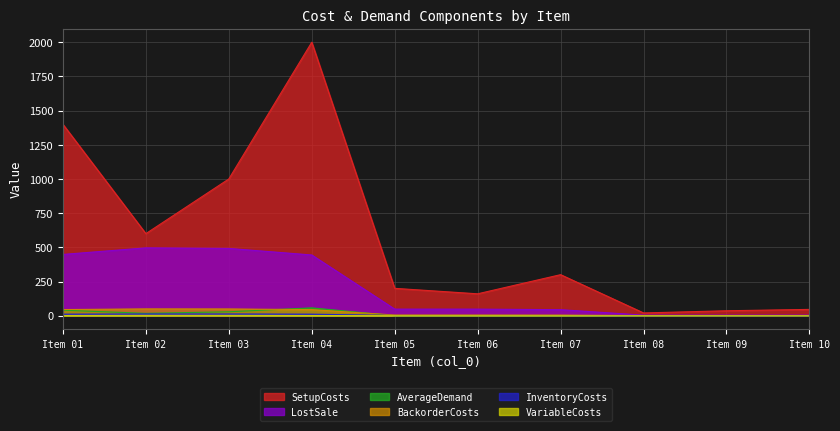

Which series has the largest total across all categories?

SetupCosts